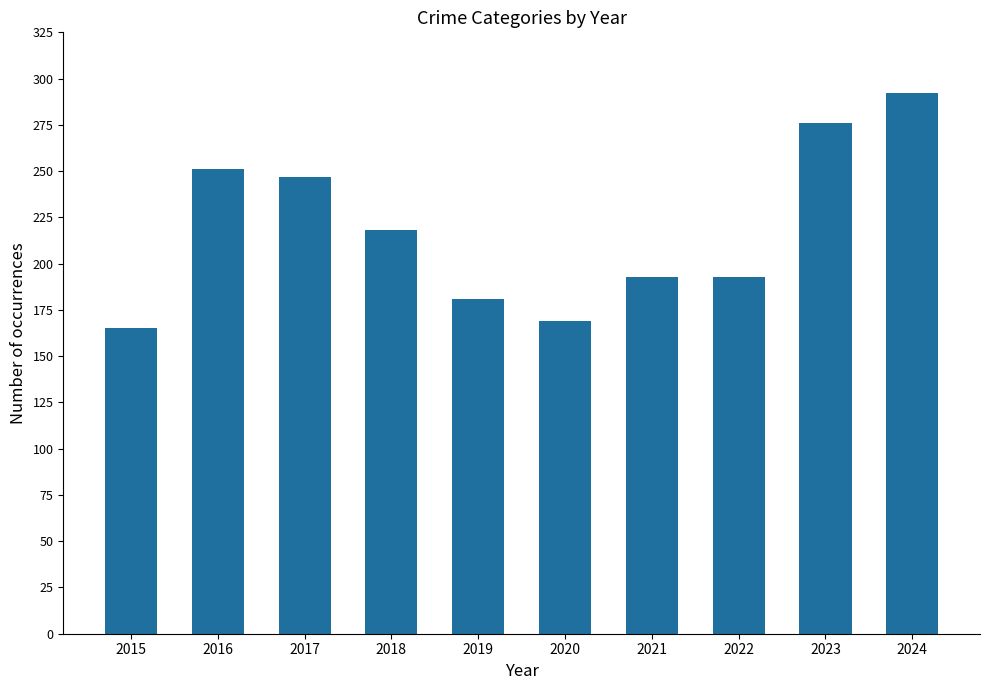

What is the difference between the maximum and second lowest values?

123